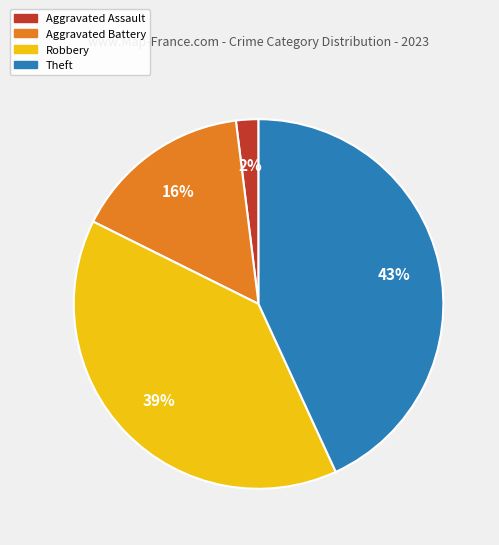

Is it true that Theft is 52% of the pie?

False